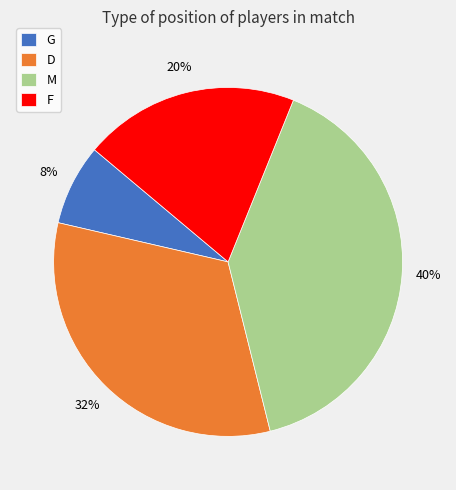

To the nearest percent, what portion does M represent?

40%